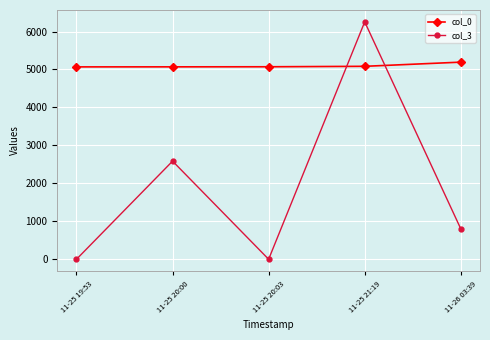

Which series has the widest spread of values?

col_3